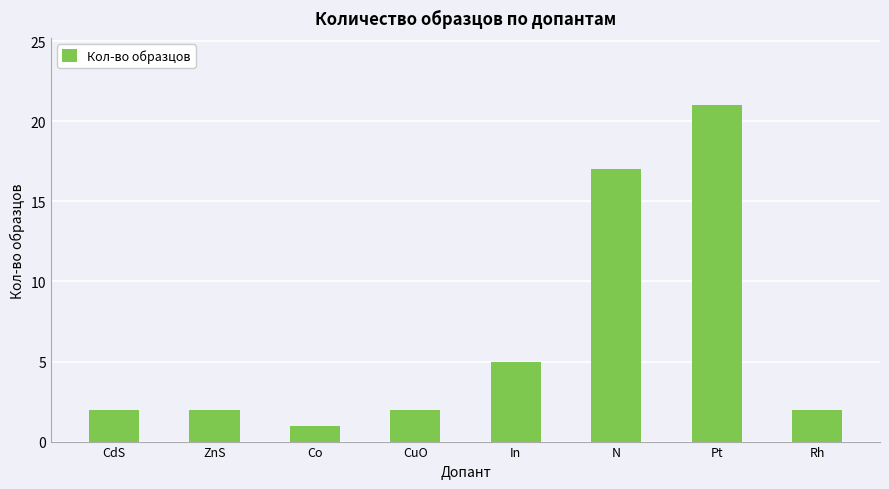

What is the change in value from Co to CuO?

+1